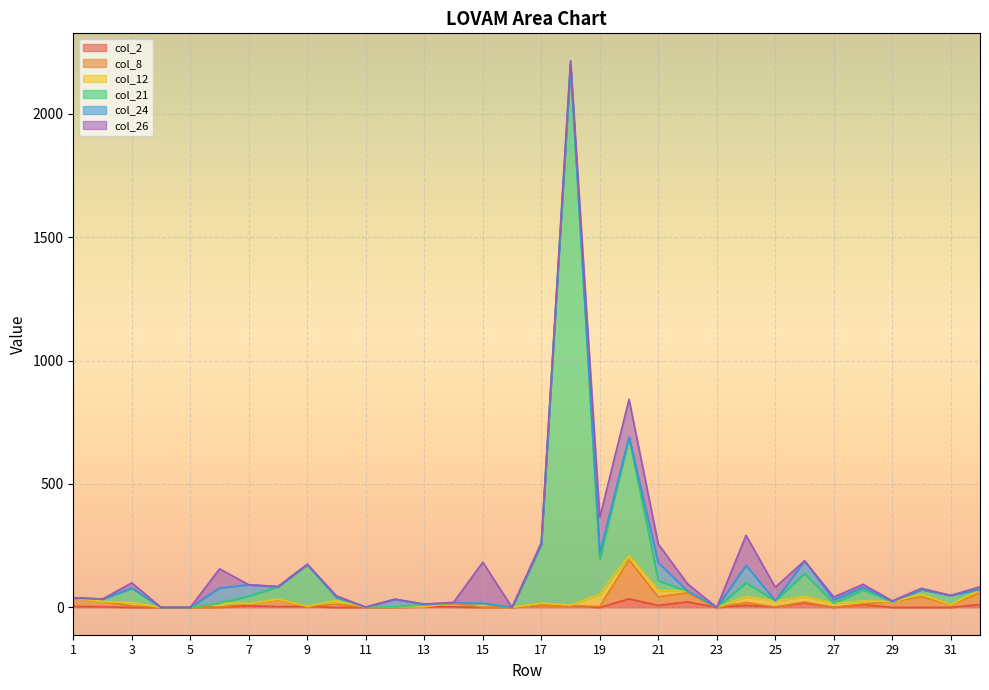

How many lines are shown in the chart?

6